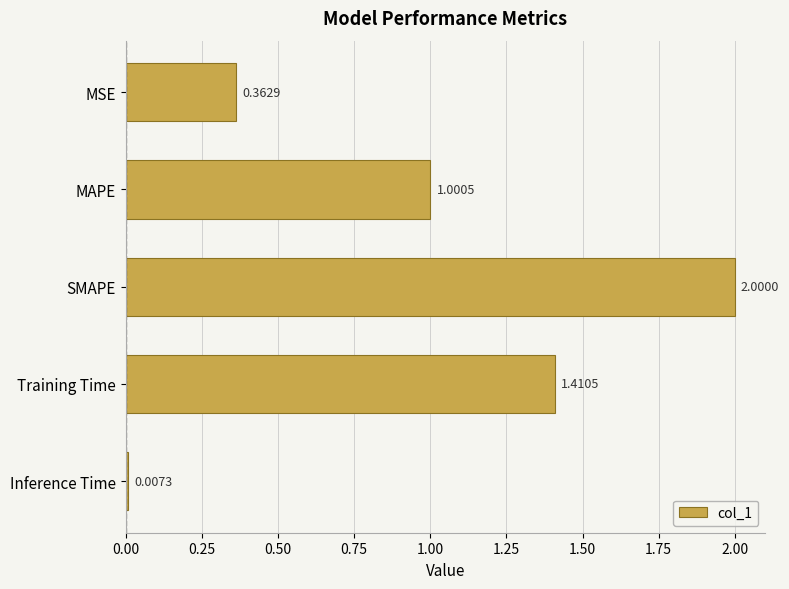

What is the label of the 3rd bar from the top?

SMAPE